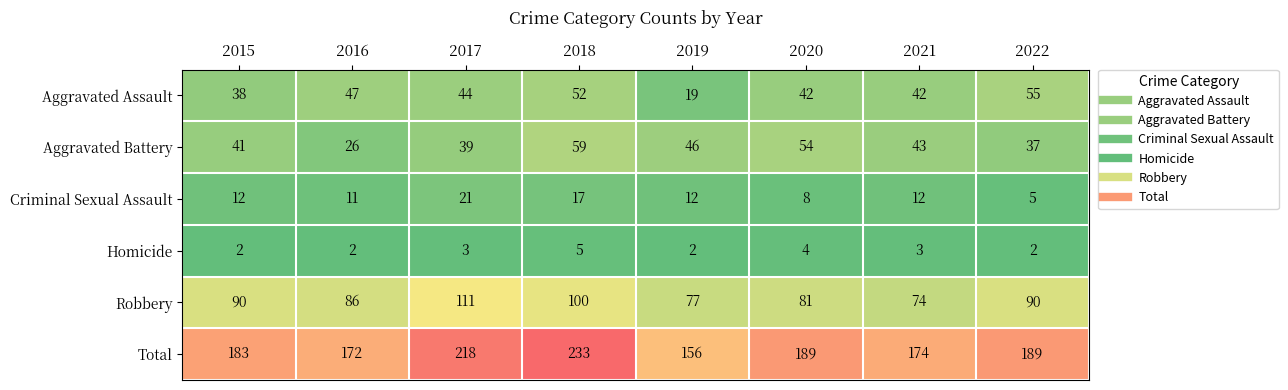

The value of Aggravated Battery at 2019 is 46. True or false?

True